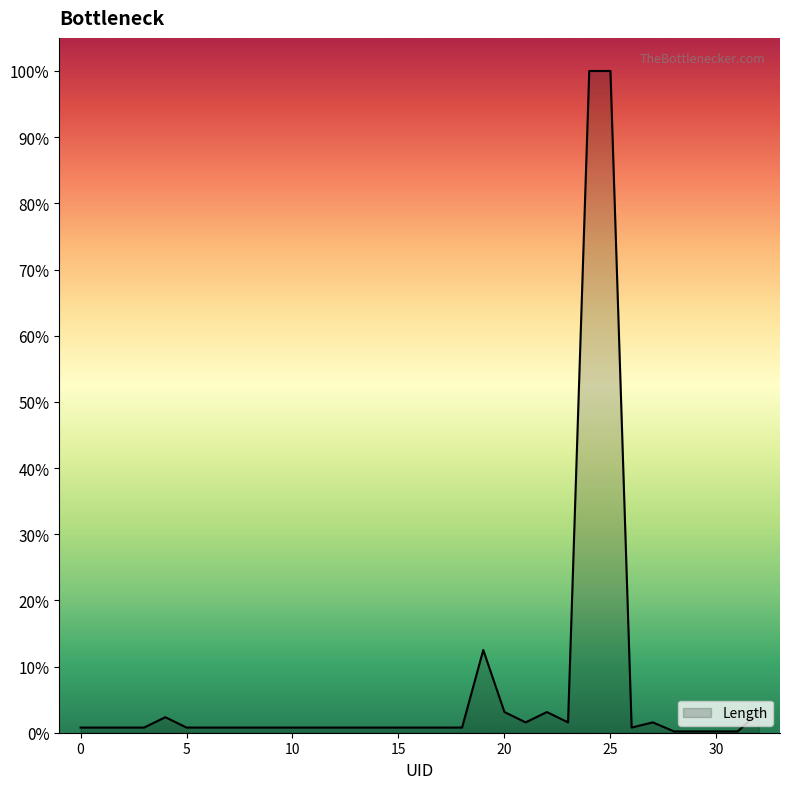

Reading left to right, transcribe all the data shown in this chart.

0.8	0.8	0.8	0.8	2.3	0.8	0.8	0.8	0.8	0.8	0.8	0.8	0.8	0.8	0.8	0.8	0.8	0.8	0.8	12.5	3.1	1.6	3.1	1.6	100.0	100.0	0.8	1.6	0.2	0.2	0.2	0.2	3.1